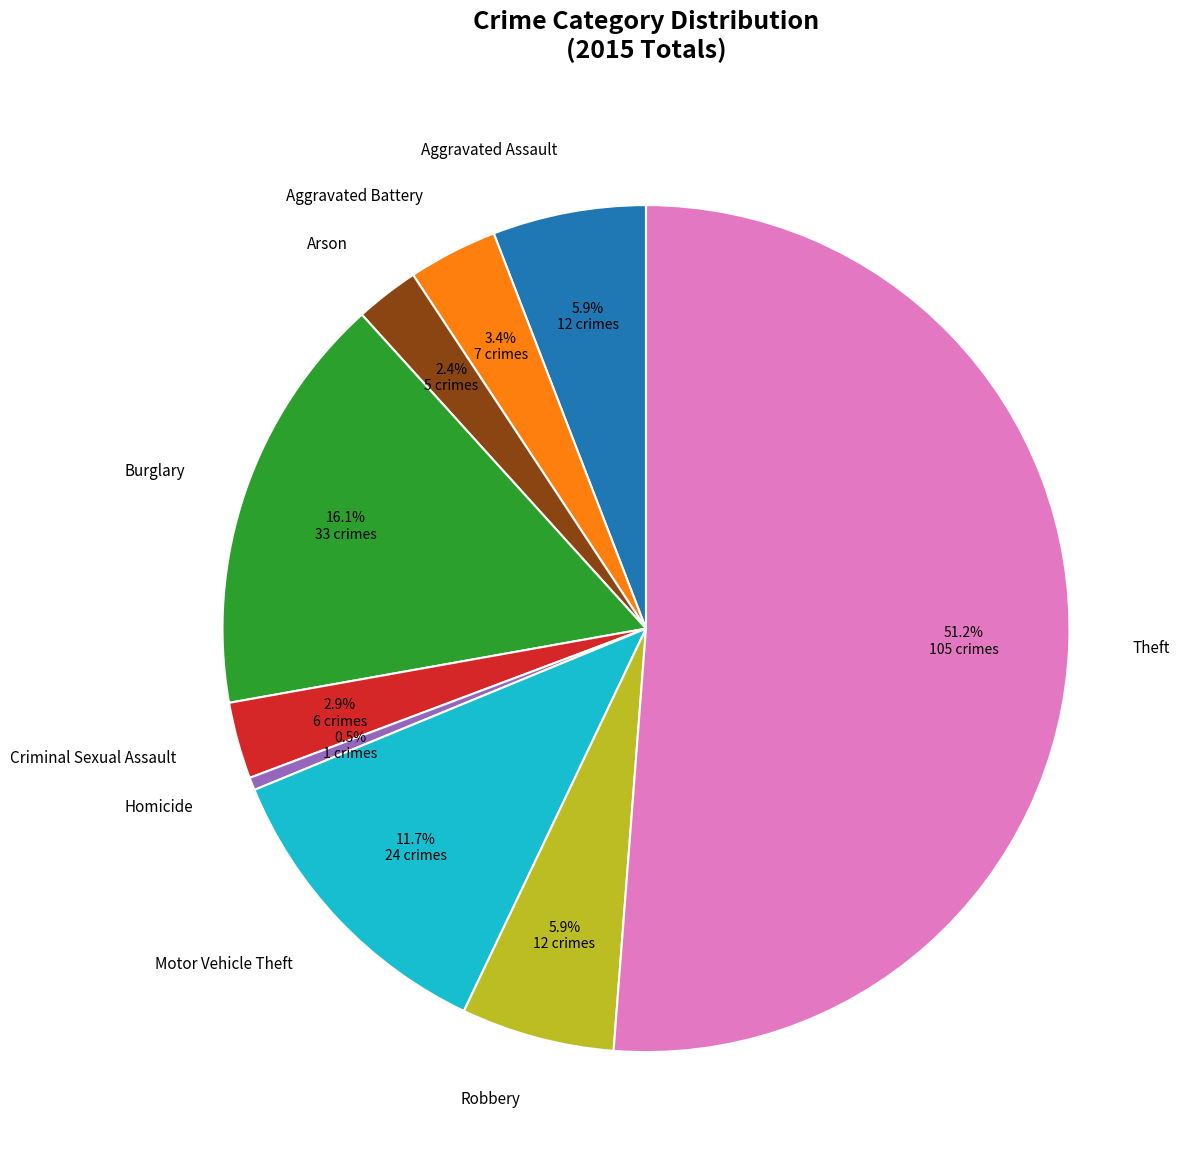

Does any single category account for the majority?

Yes